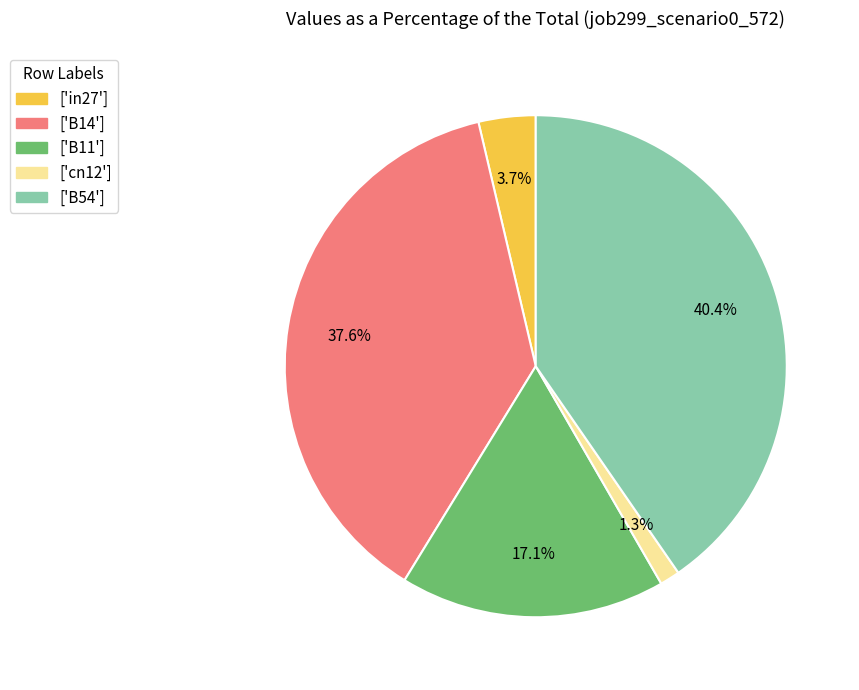

Rank the categories by value from lowest to highest.

['cn12'], ['in27'], ['B11'], ['B14'], ['B54']